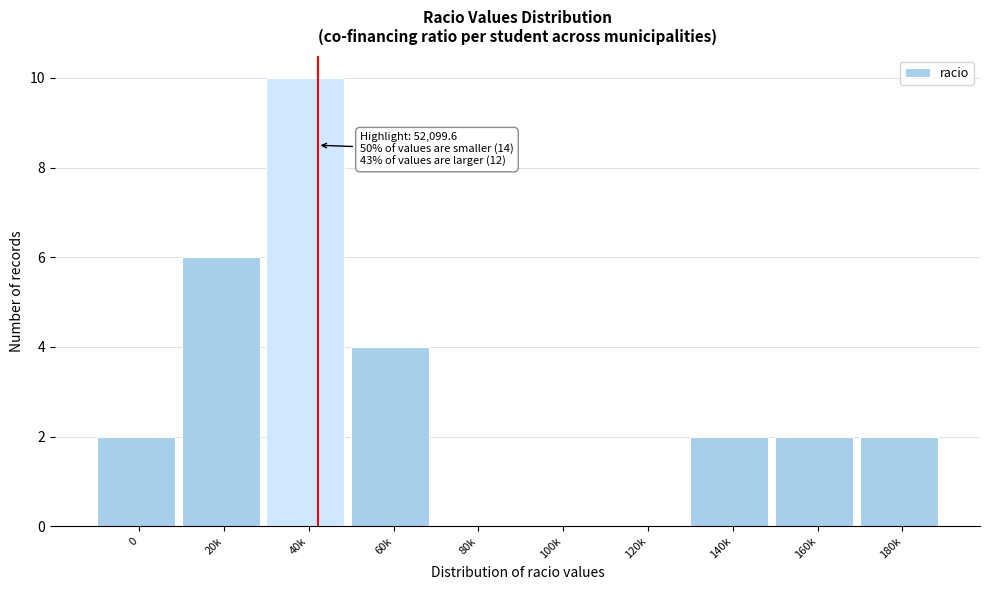

Reading left to right, extract all data points from this chart.

0=2	20k=6	40k=10	60k=4	80k=0	100k=0	120k=0	140k=2	160k=2	180k=2